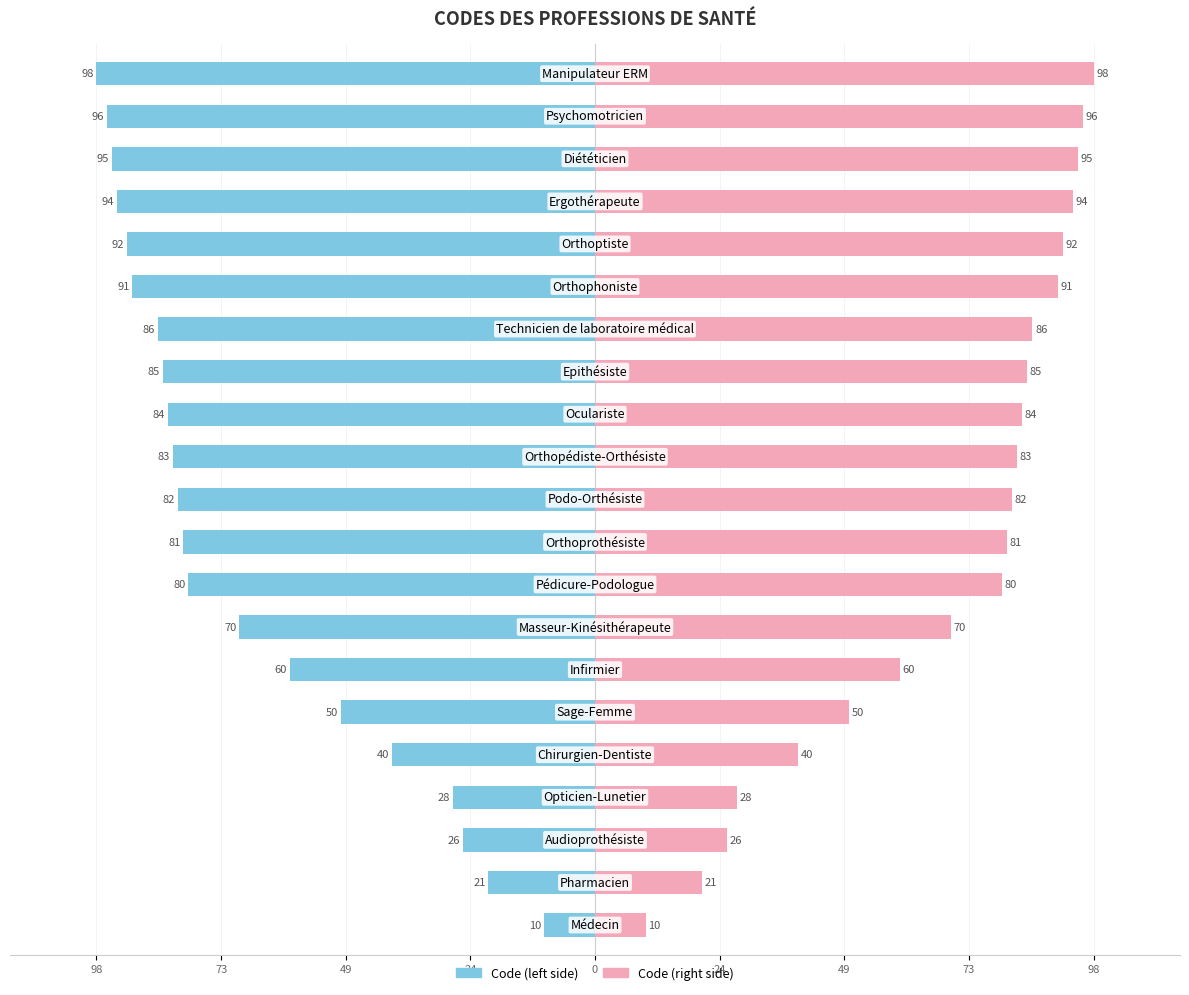

Which series has the widest spread of values?

Code (left)